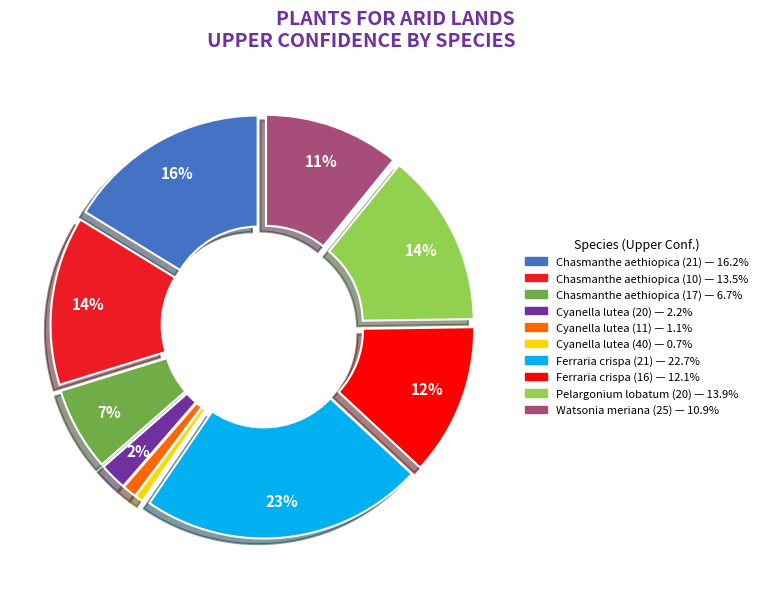

Does Cyanella lutea (20) represent more than half of the total?

No